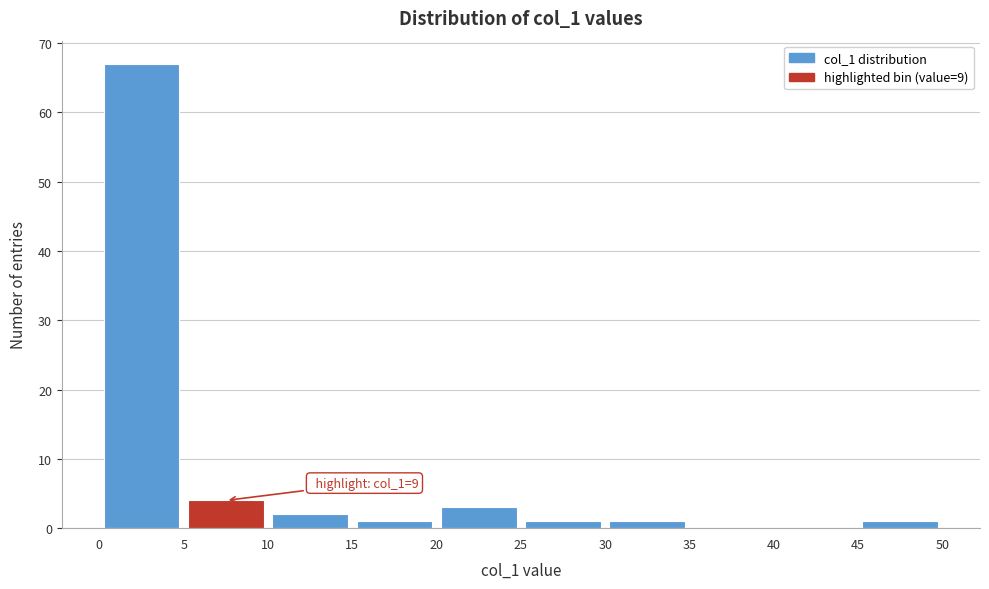

Which range on the x-axis has the tallest bar?

0 to 5